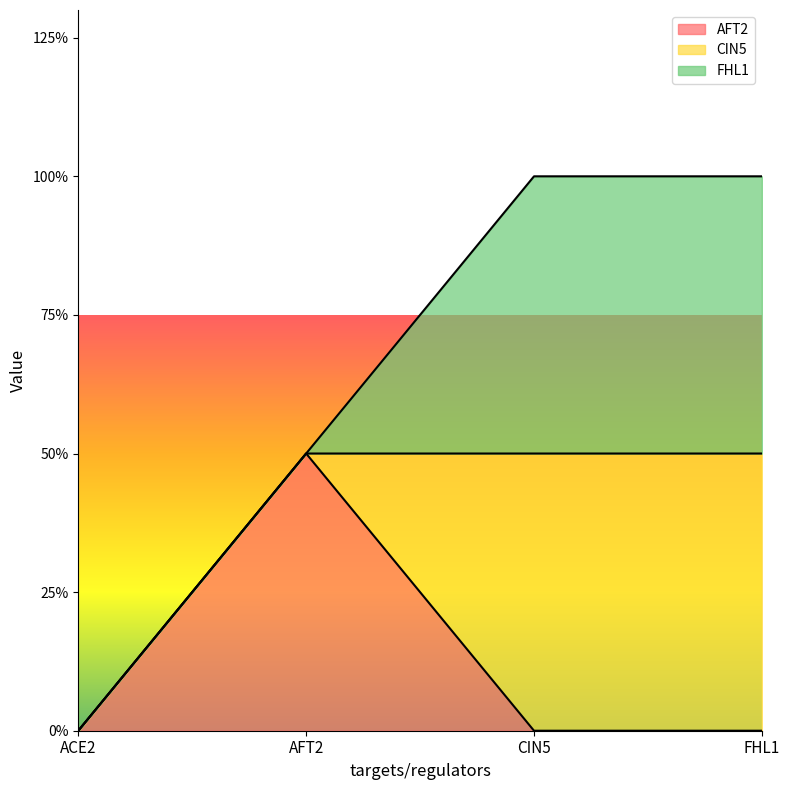

True or false: FHL1 and AFT2 cross at least once.

True